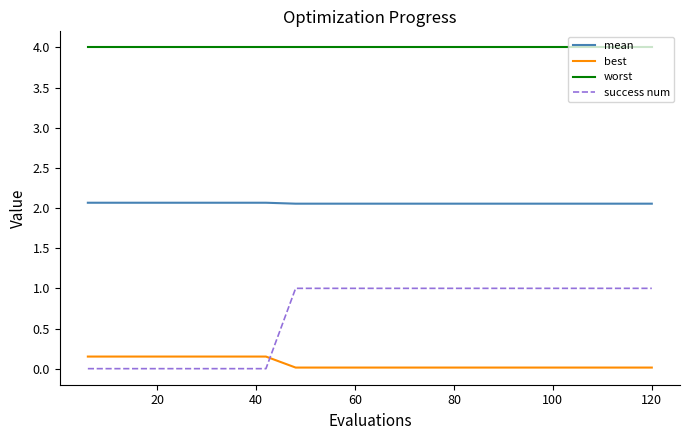

True or false: worst and success num intersect in this chart.

False